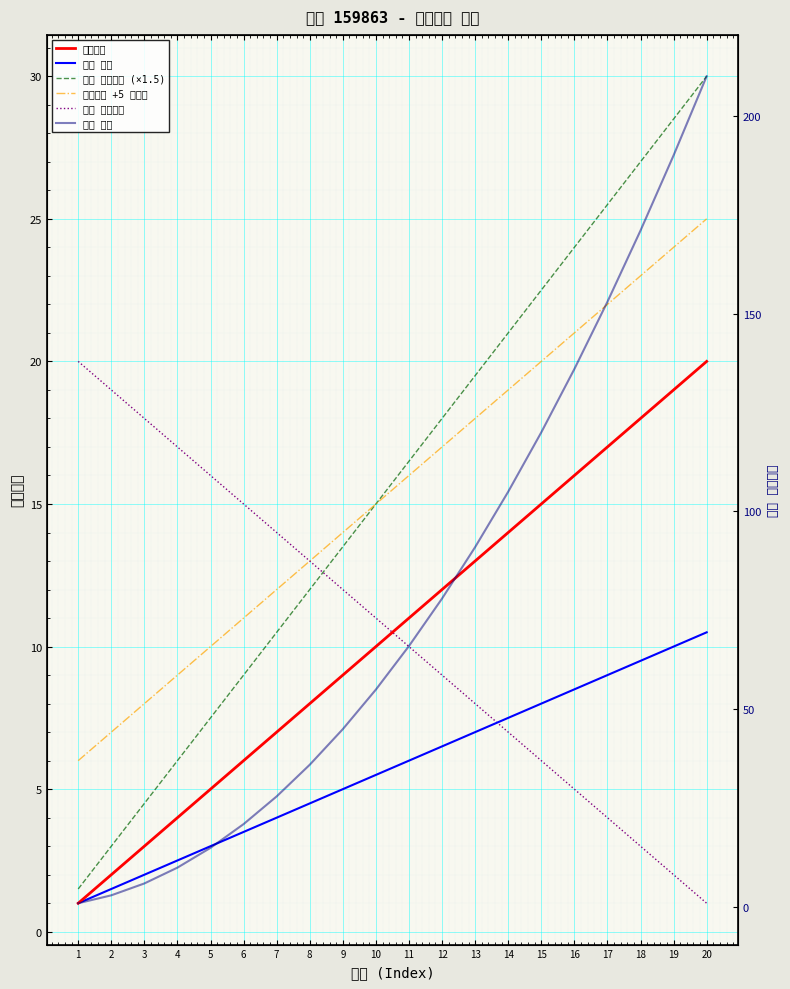

What is the value of the 문장번호 point at the 10th from the left?

10.0